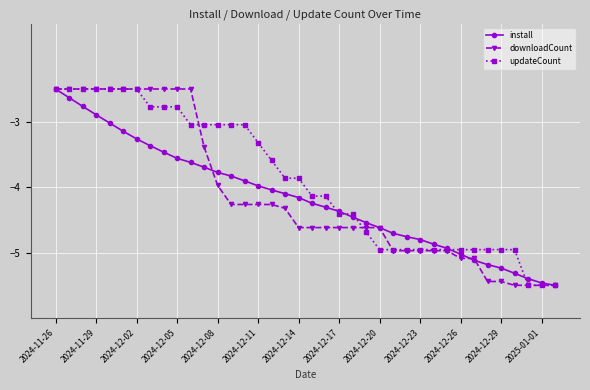

What is the value of the updateCount point at the 7th from the left?

-2.5